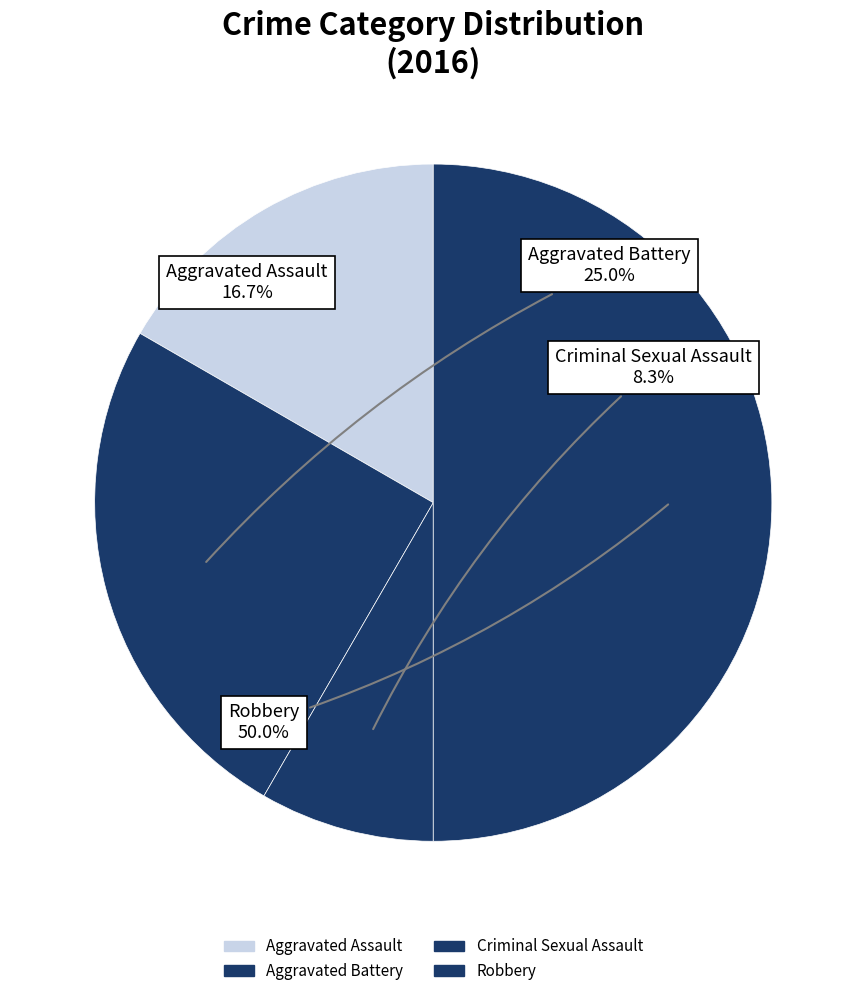

How many slices are in this pie chart?

4